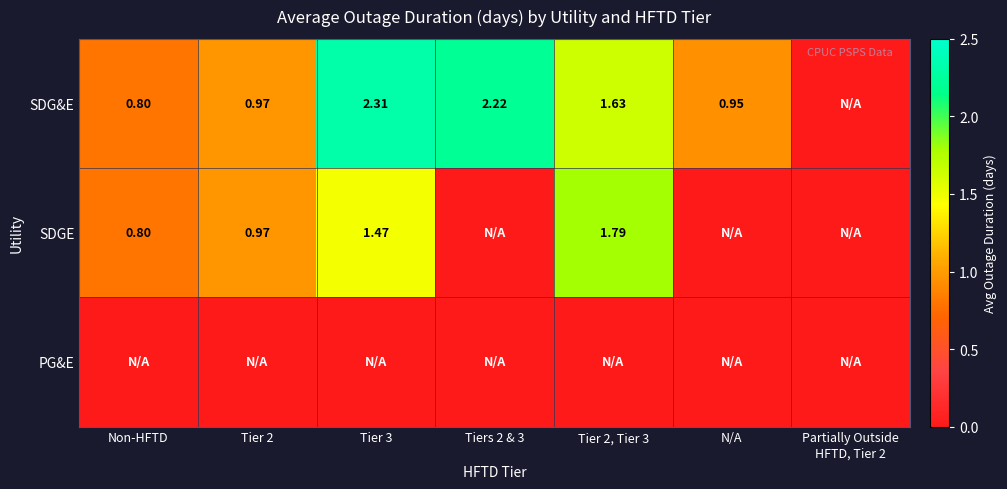

Between Tiers 2 & 3 and Tier 3, which is larger?

Tier 3